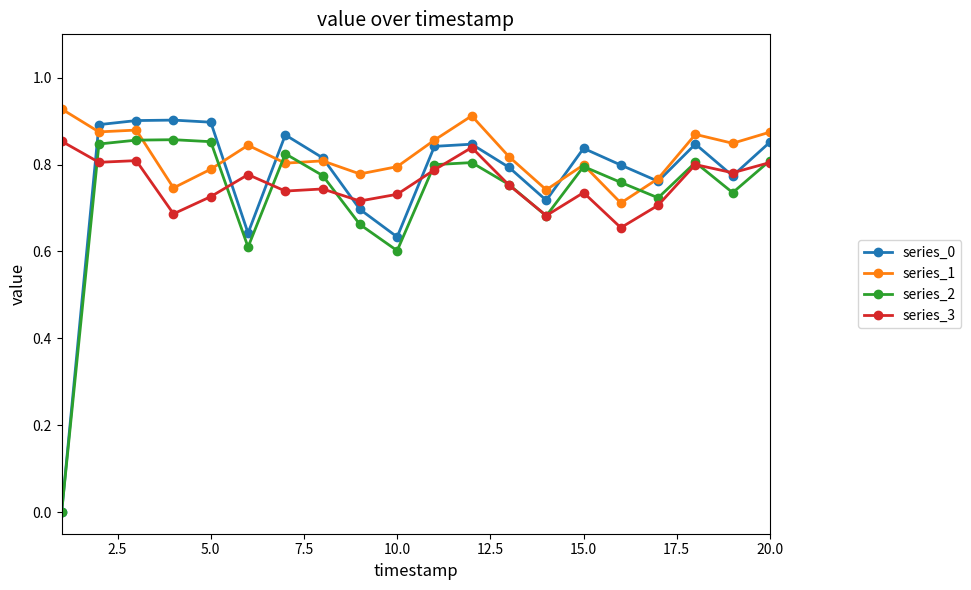

True or false: series_3 and series_1 cross at least once.

False